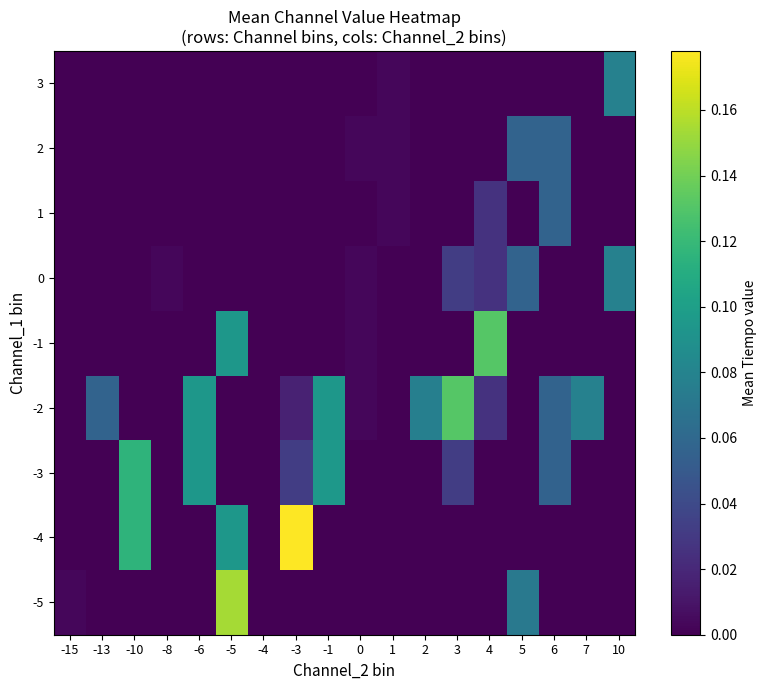

Reading right to left, extract all data points from this chart.

-5: 10=0.0	7=0.0	6=0.0	5=0.1	4=0.0	3=0.0	2=0.0	1=0.0	0=0.0	-1=0.0	-3=0.0	-4=0.0	-5=0.2	-6=0.0	-8=0.0	-10=0.0	-13=0.0	-15=0.0
-4: 10=0.0	7=0.0	6=0.0	5=0.0	4=0.0	3=0.0	2=0.0	1=0.0	0=0.0	-1=0.0	-3=0.2	-4=0.0	-5=0.1	-6=0.0	-8=0.0	-10=0.1	-13=0.0	-15=0.0
-3: 10=0.0	7=0.0	6=0.1	5=0.0	4=0.0	3=0.0	2=0.0	1=0.0	0=0.0	-1=0.1	-3=0.0	-4=0.0	-5=0.0	-6=0.1	-8=0.0	-10=0.1	-13=0.0	-15=0.0
-2: 10=0.0	7=0.1	6=0.1	5=0.0	4=0.0	3=0.1	2=0.1	1=0.0	0=0.0	-1=0.1	-3=0.0	-4=0.0	-5=0.0	-6=0.1	-8=0.0	-10=0.0	-13=0.1	-15=0.0
-1: 10=0.0	7=0.0	6=0.0	5=0.0	4=0.1	3=0.0	2=0.0	1=0.0	0=0.0	-1=0.0	-3=0.0	-4=0.0	-5=0.1	-6=0.0	-8=0.0	-10=0.0	-13=0.0	-15=0.0
0: 10=0.1	7=0.0	6=0.0	5=0.1	4=0.0	3=0.0	2=0.0	1=0.0	0=0.0	-1=0.0	-3=0.0	-4=0.0	-5=0.0	-6=0.0	-8=0.0	-10=0.0	-13=0.0	-15=0.0
1: 10=0.0	7=0.0	6=0.1	5=0.0	4=0.0	3=0.0	2=0.0	1=0.0	0=0.0	-1=0.0	-3=0.0	-4=0.0	-5=0.0	-6=0.0	-8=0.0	-10=0.0	-13=0.0	-15=0.0
2: 10=0.0	7=0.0	6=0.1	5=0.1	4=0.0	3=0.0	2=0.0	1=0.0	0=0.0	-1=0.0	-3=0.0	-4=0.0	-5=0.0	-6=0.0	-8=0.0	-10=0.0	-13=0.0	-15=0.0
3: 10=0.1	7=0.0	6=0.0	5=0.0	4=0.0	3=0.0	2=0.0	1=0.0	0=0.0	-1=0.0	-3=0.0	-4=0.0	-5=0.0	-6=0.0	-8=0.0	-10=0.0	-13=0.0	-15=0.0